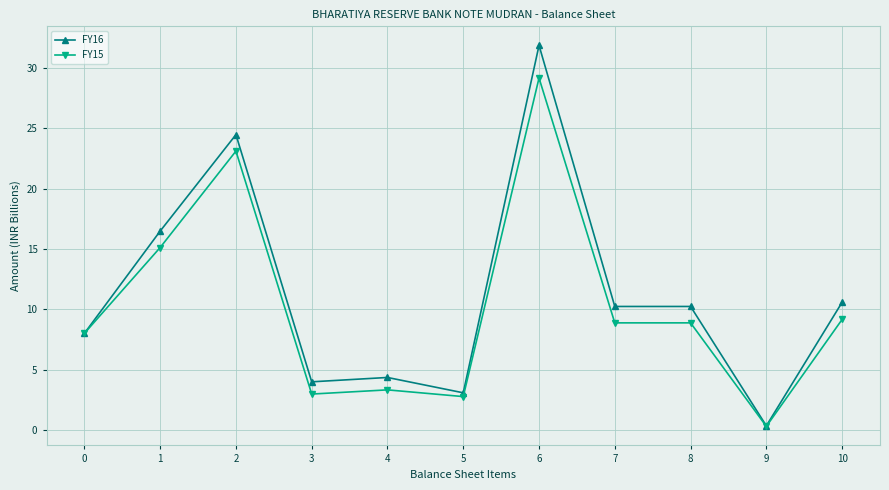

Is this an area chart (filled region under the line)?

No